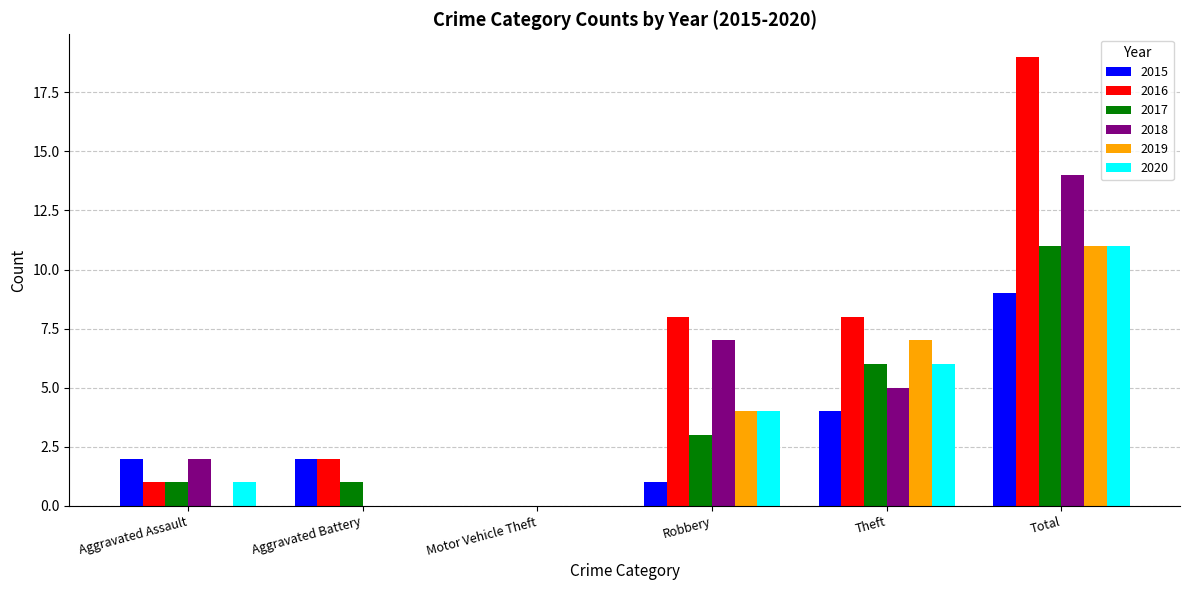

Reading left to right, list all the values displayed in this chart.

2015: 2	2	0	1	4	9
2016: 1	2	0	8	8	19
2017: 1	1	0	3	6	11
2018: 2	0	0	7	5	14
2019: 0	0	0	4	7	11
2020: 1	0	0	4	6	11